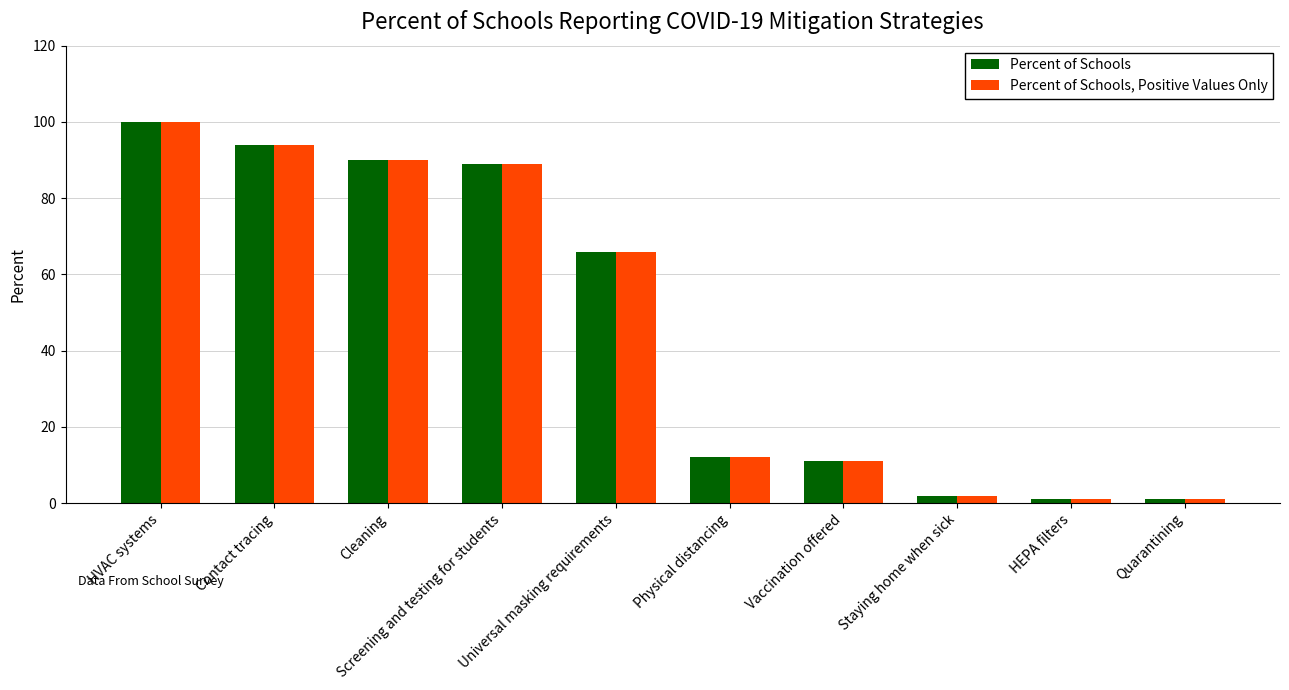

At how many categories does at least one series exceed 50?

5